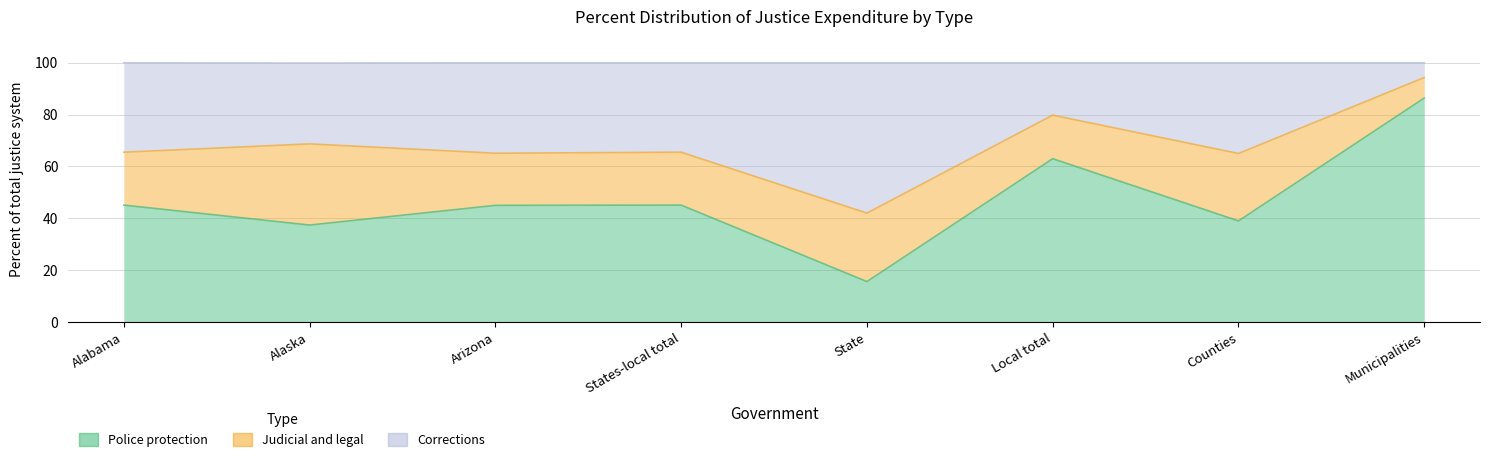

What is the label of the 8th point from the right?

Alabama